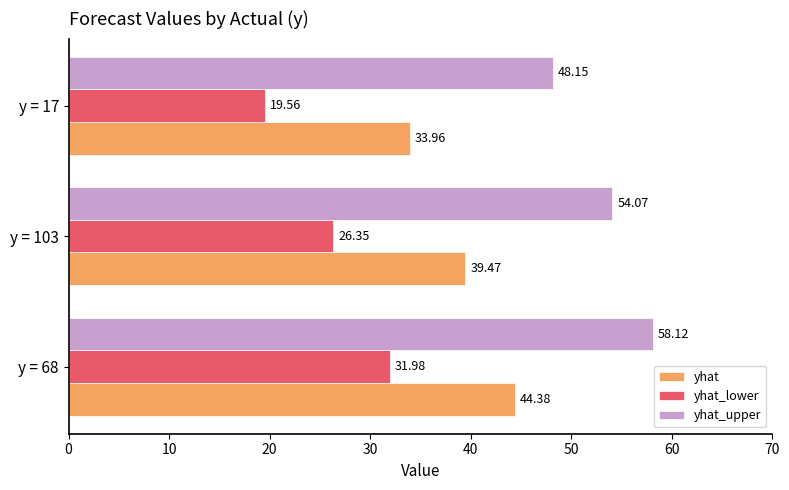

At which category is the sum across all series the highest?

y = 68